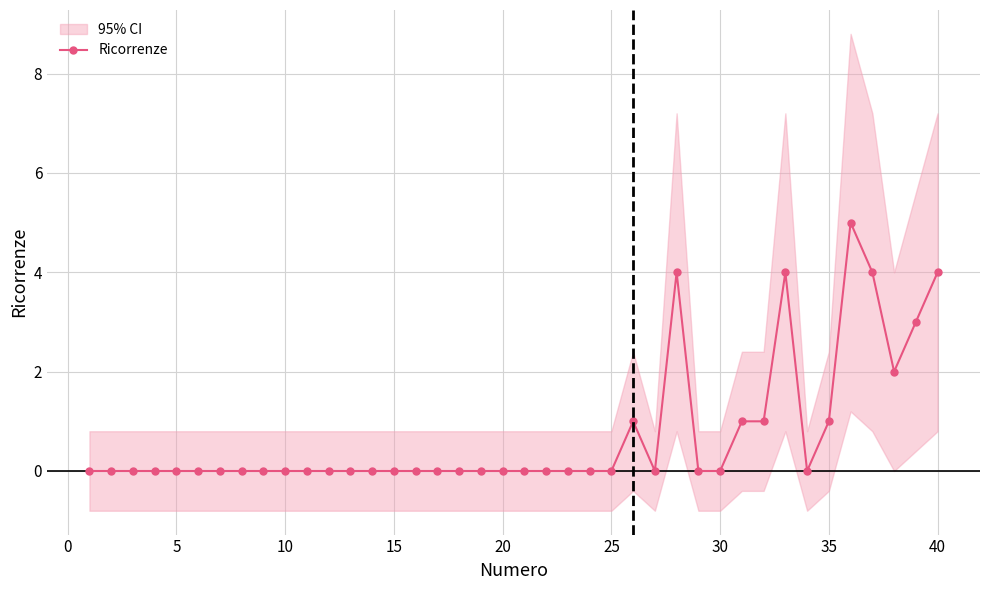

What is the difference between the maximum and minimum values?

5